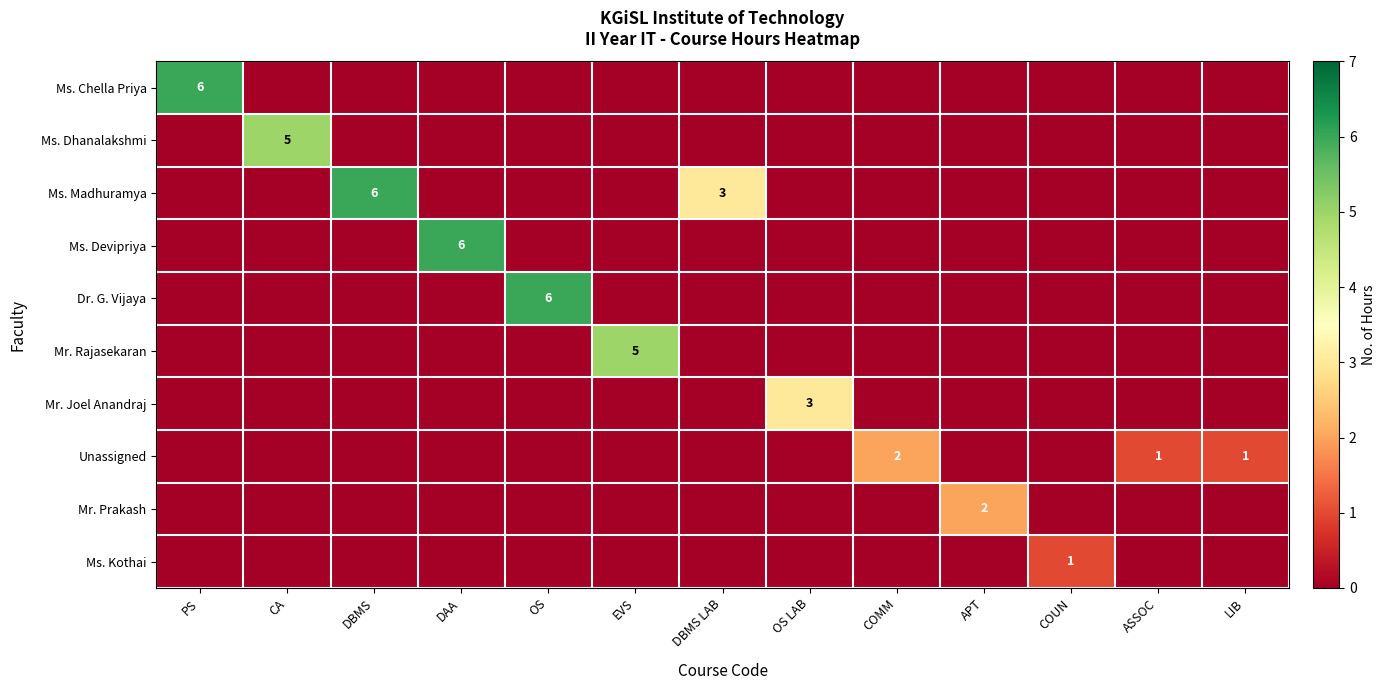

Which series has the largest range (max minus min)?

Ms. Chella Priya